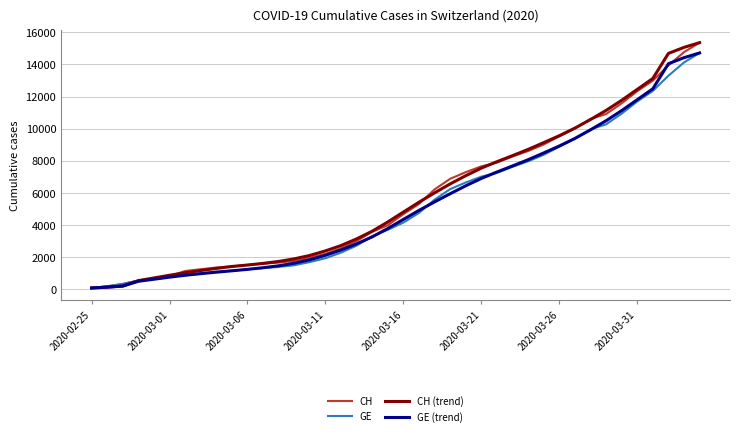

Count the number of data series in this chart.

4